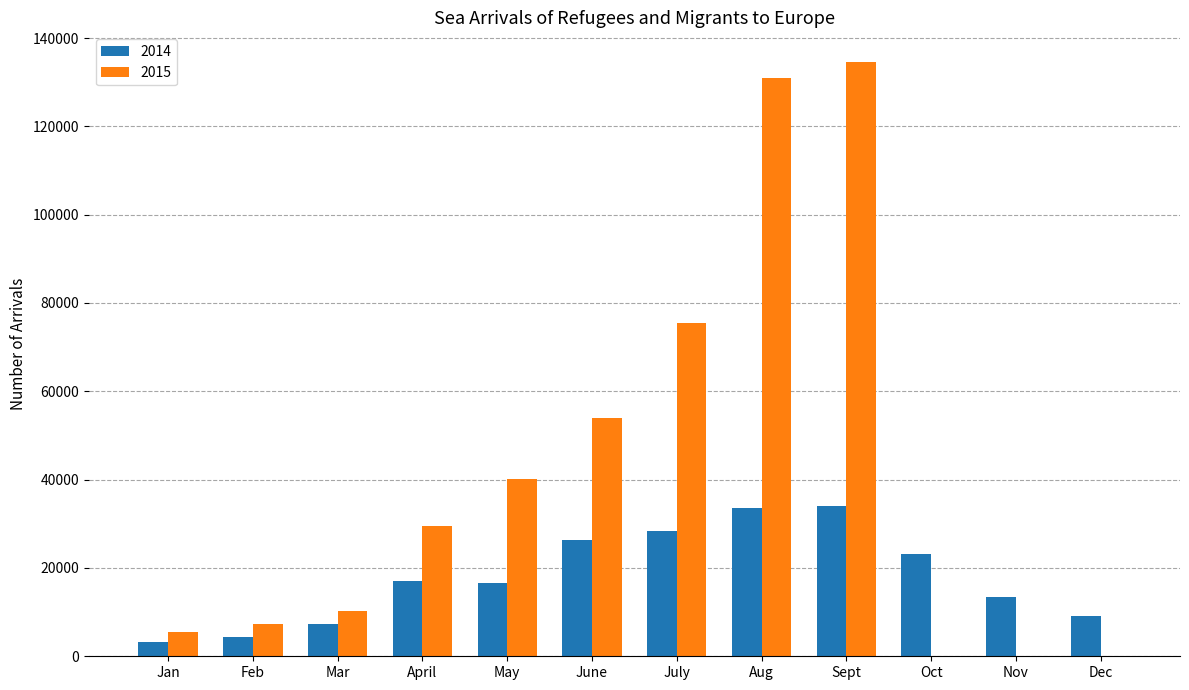

Is it true that 2014 equals 36114 at June?

False